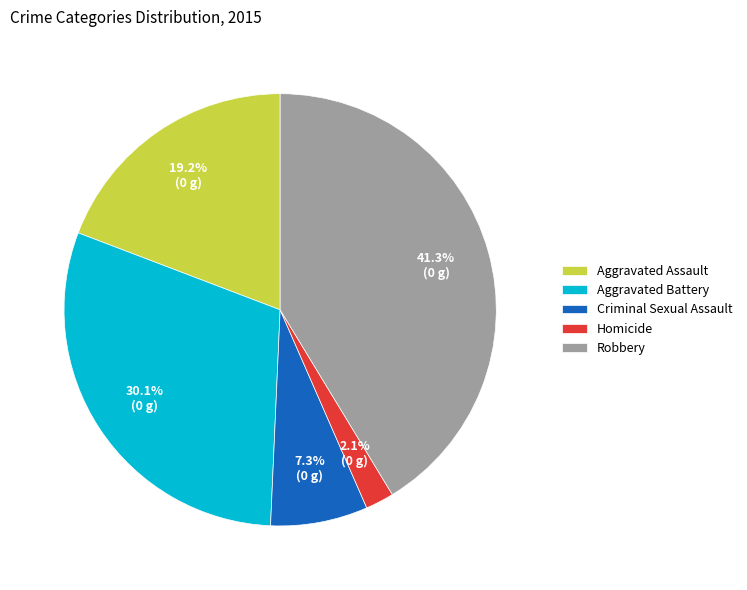

Which has a higher value, Homicide or Aggravated Assault?

Aggravated Assault